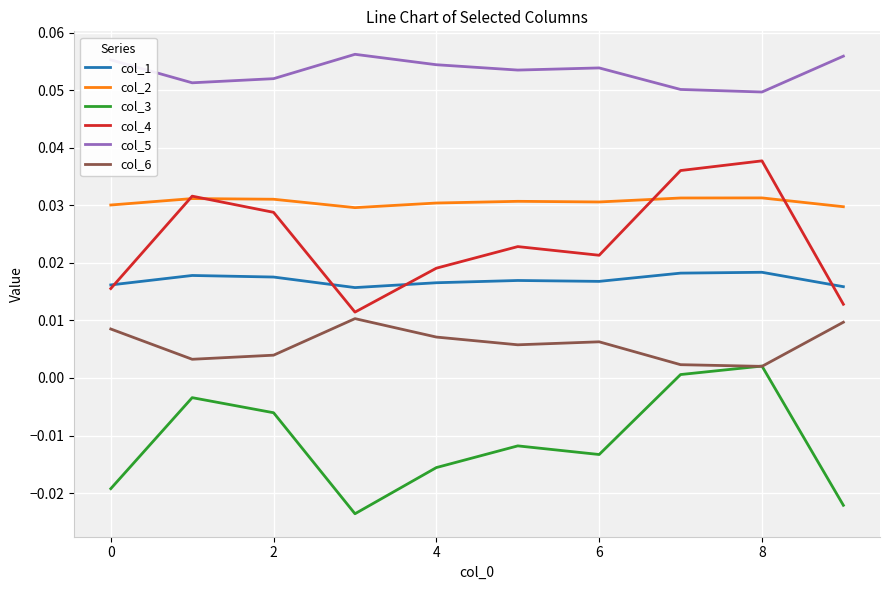

List the series in order of their peak value, highest first.

col_5, col_4, col_2, col_1, col_6, col_3